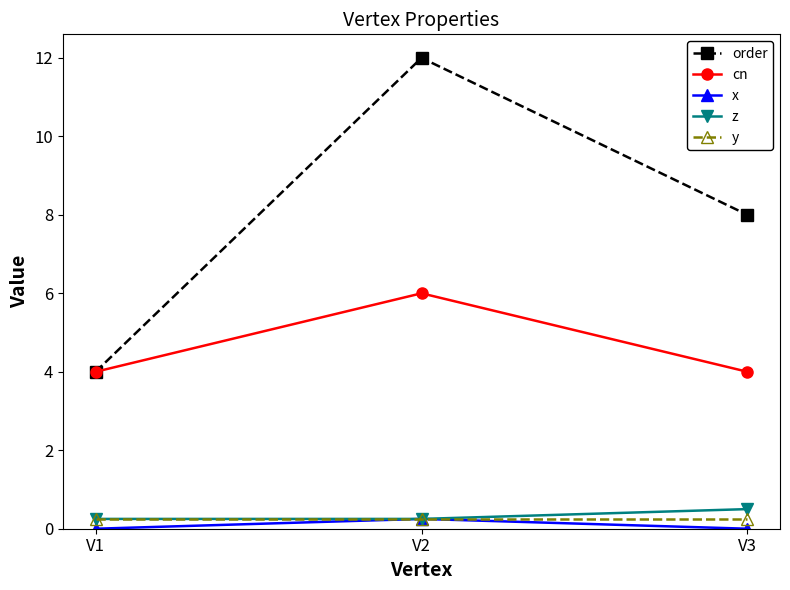

What is the spread (max minus min) of values at V3?

8.0